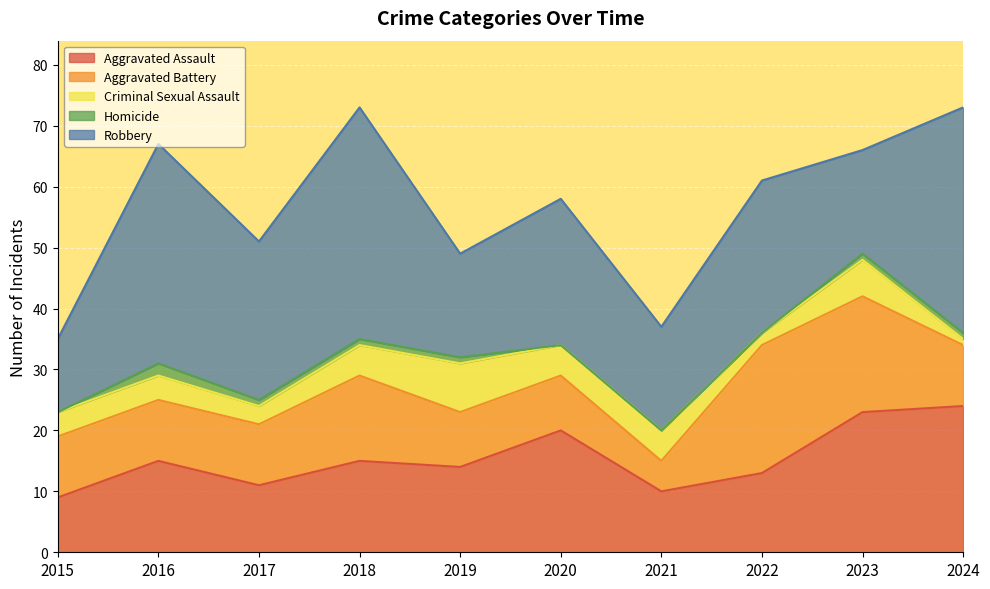

True or false: Homicide has more than 0 interior local peaks.

True